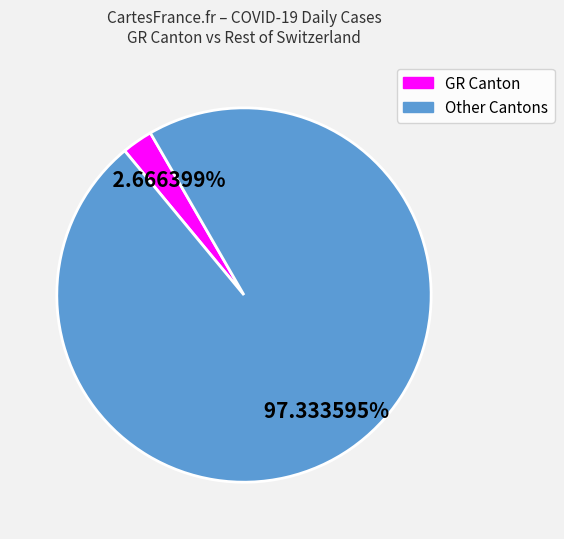

Count the number of slices in the pie.

2